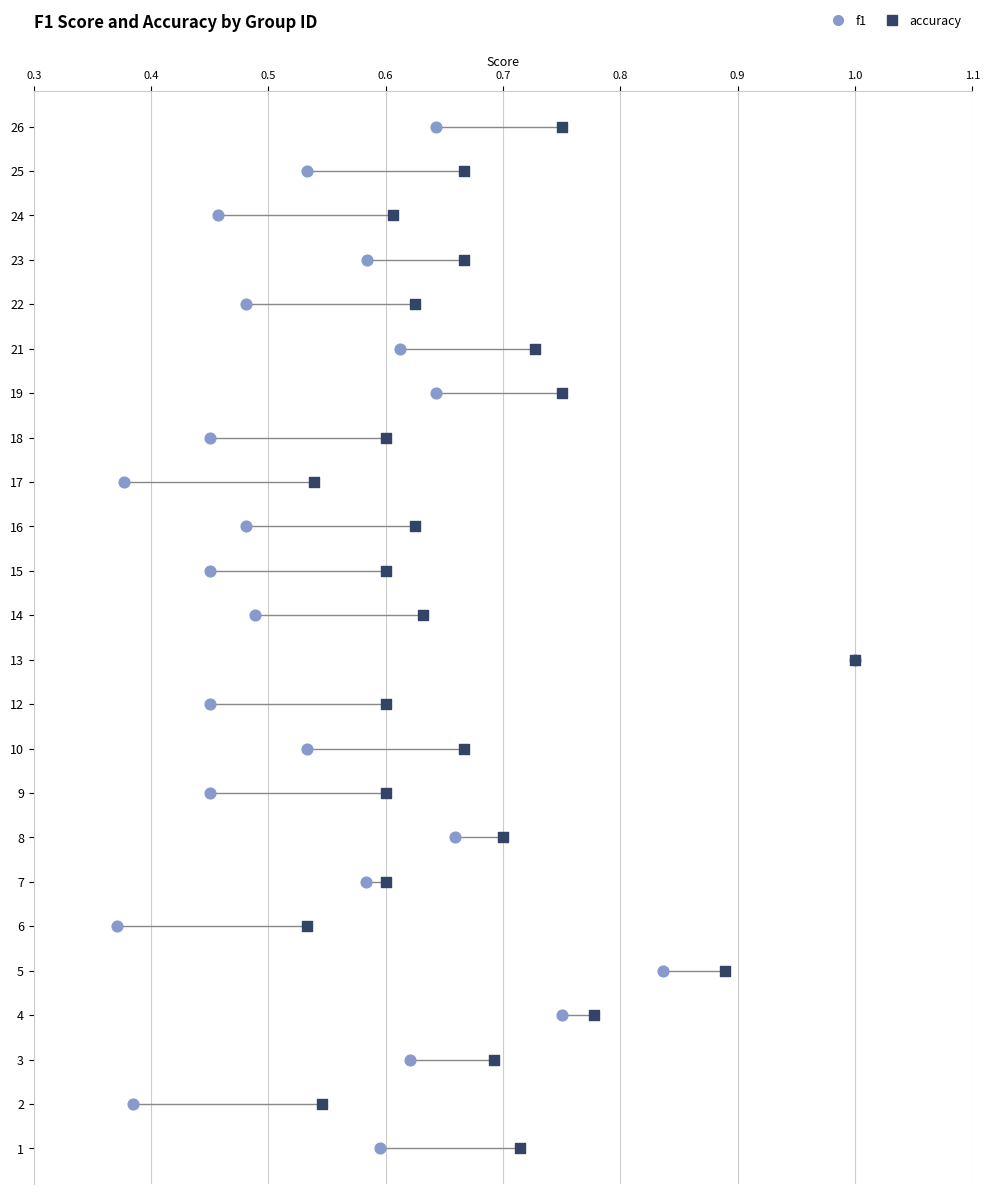

What are all the series names shown in the legend?

f1, accuracy